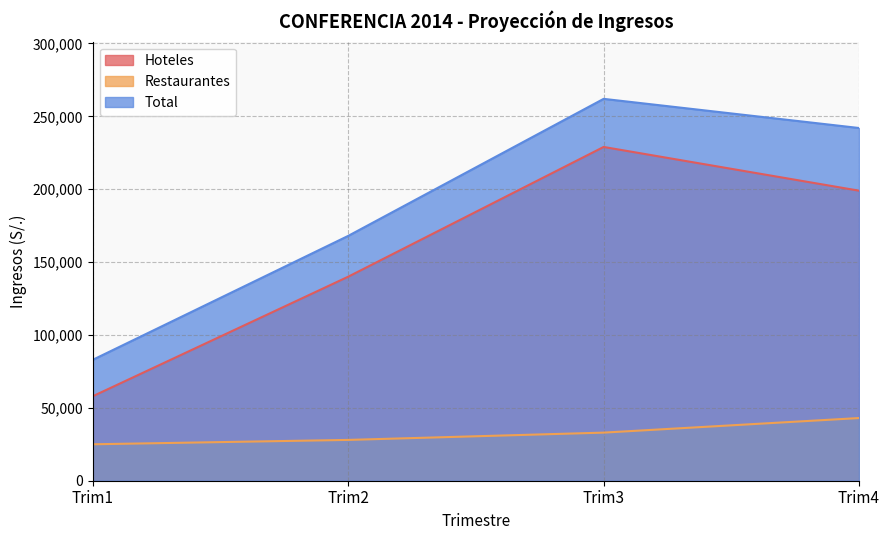

How many values in the Total series are below 242000?

2